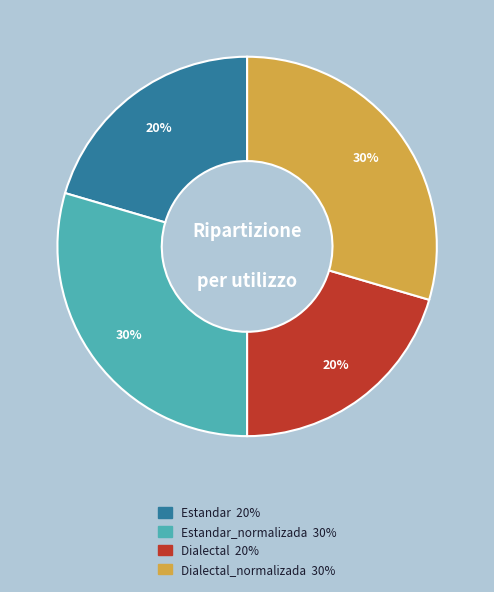

Is there any slice that represents more than half of the pie?

No